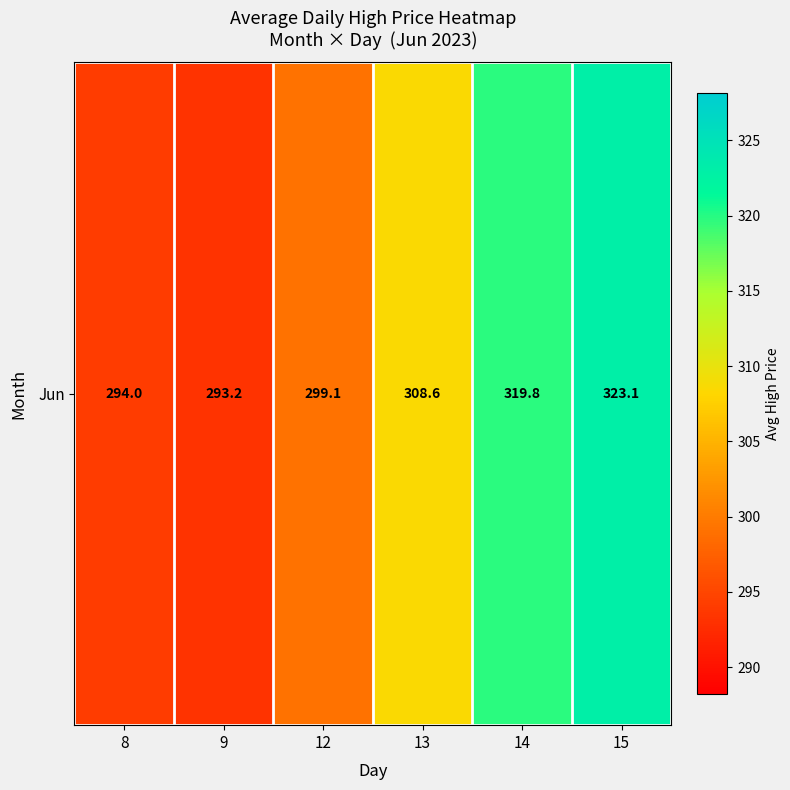

Rank the categories by value from lowest to highest.

9, 8, 12, 13, 14, 15